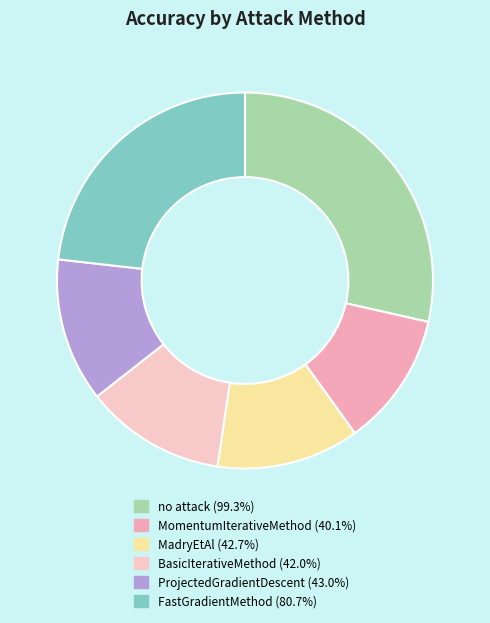

To the nearest percent, what percentage of the pie is FastGradientMethod?

23%